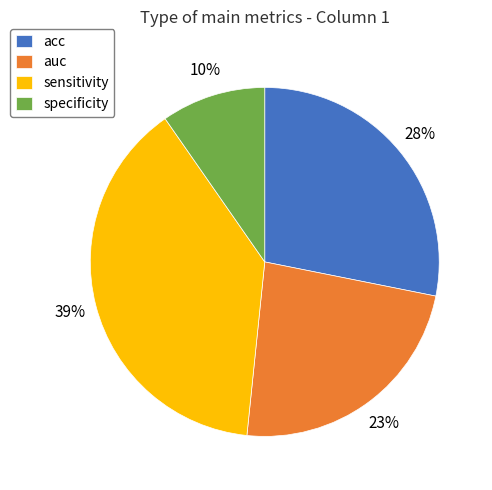

Do auc and specificity together represent more than half of the pie?

No